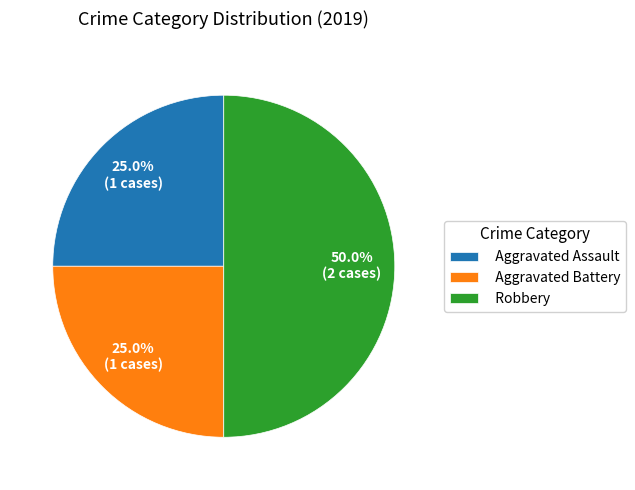

Does Aggravated Assault represent more than half of the total?

No